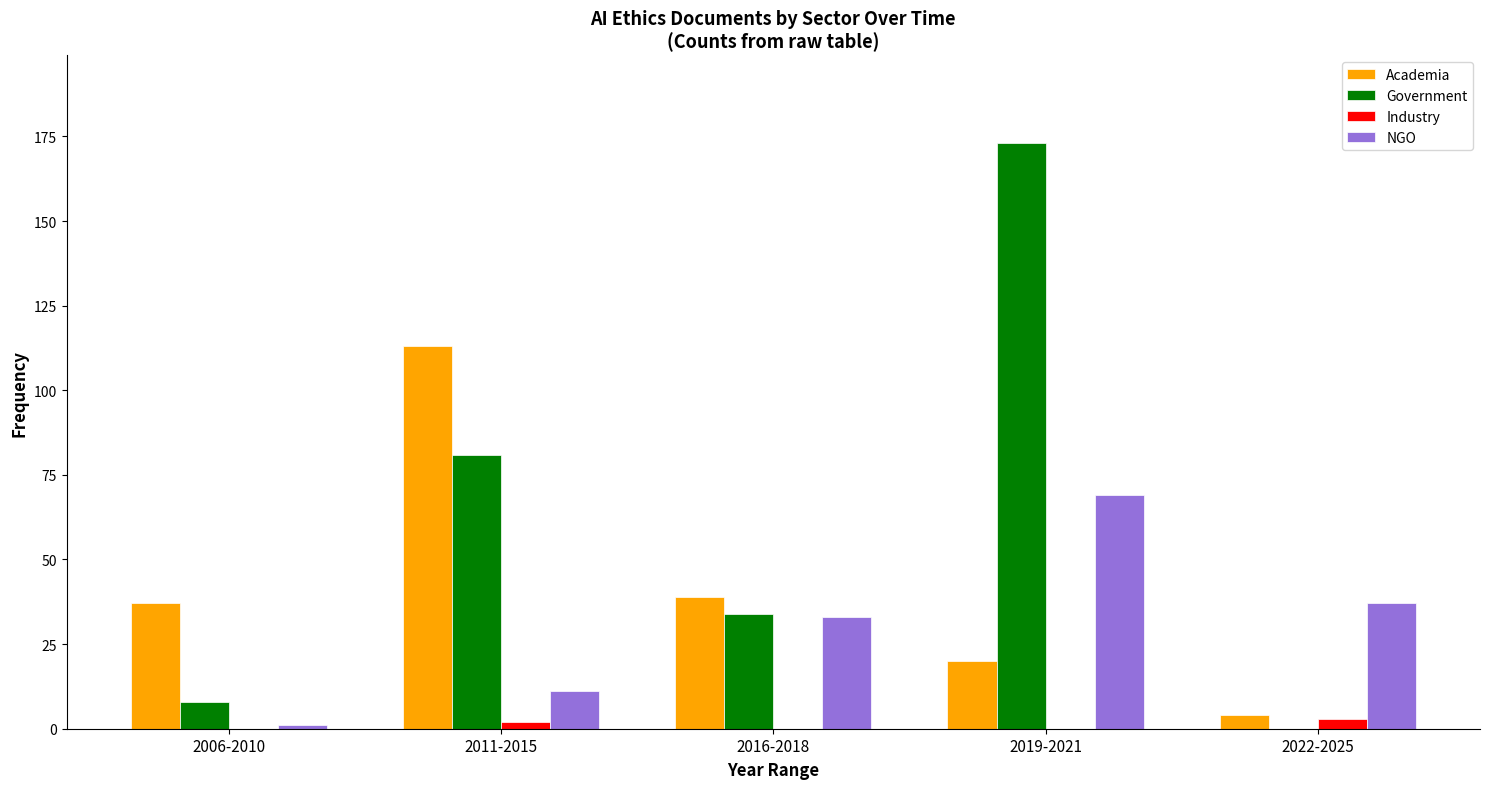

Are the bars grouped side by side (vs. stacked)?

Yes